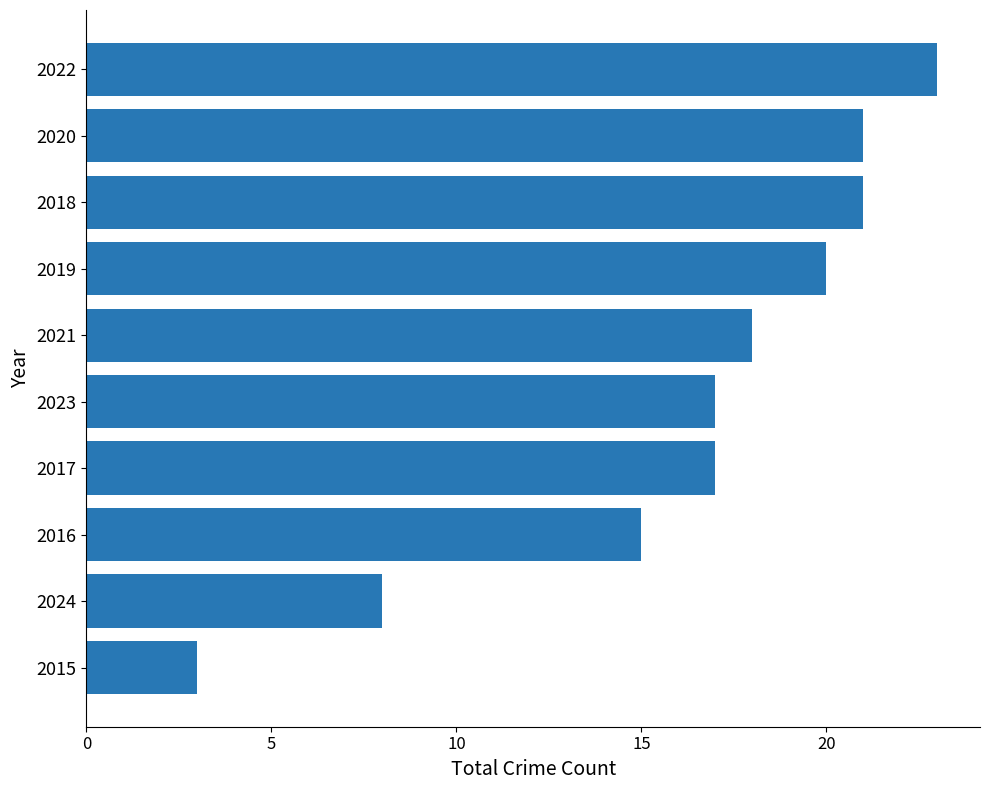

Which category has the lowest value across all series?

2015